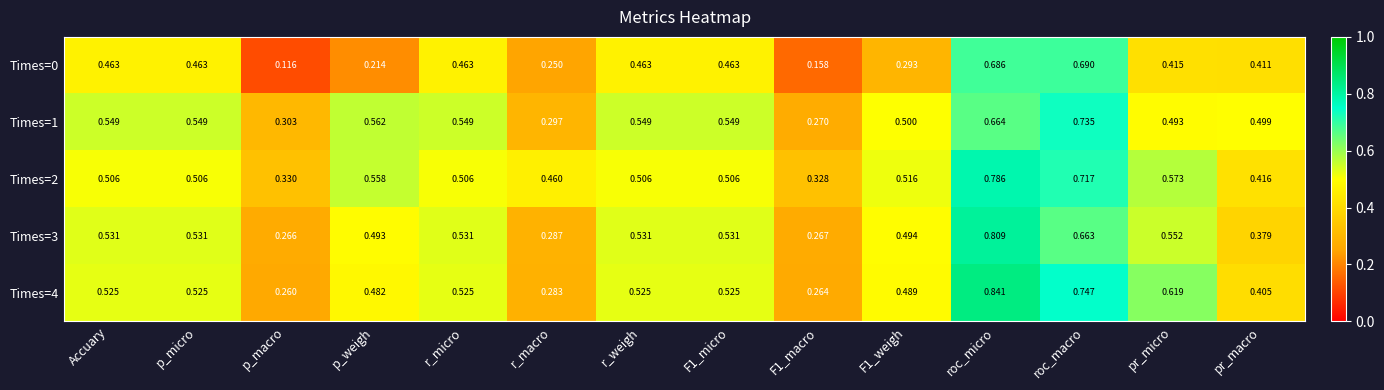

Which label corresponds to the largest value in the chart?

roc_micro